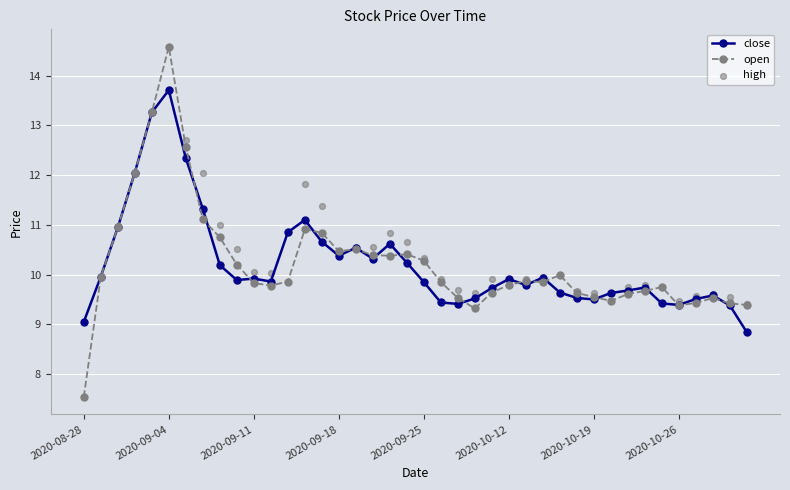

Which series has the widest spread of Y values?

open